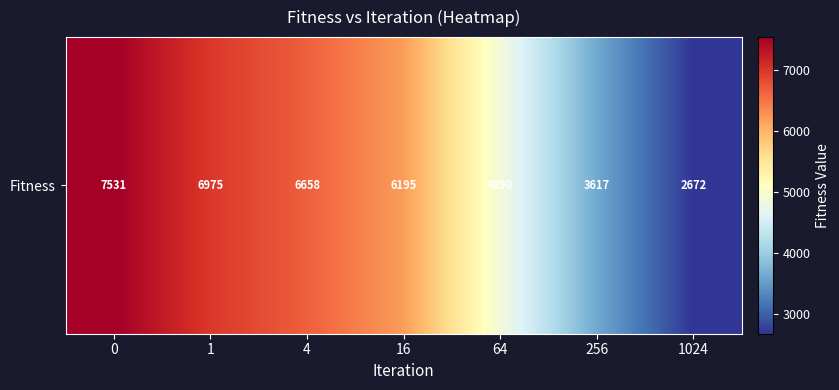

Count the number of values greater than 6194.

4